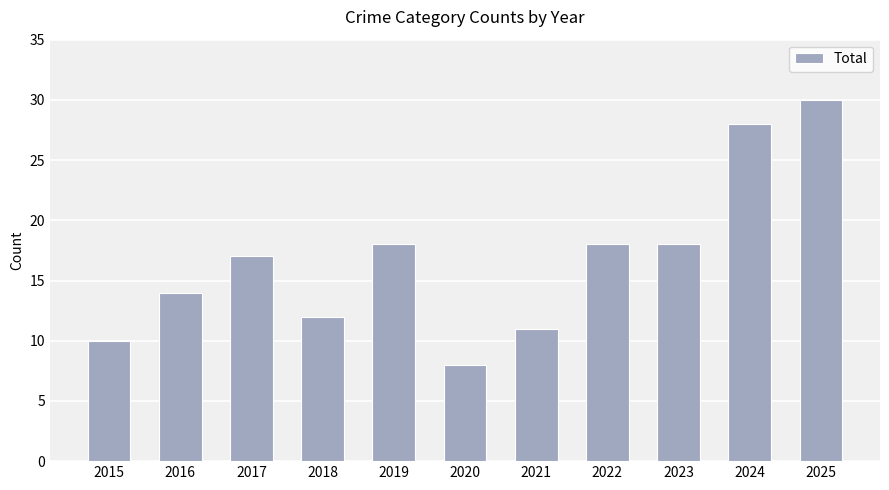

What is the value of the 9th bar from the left?

18